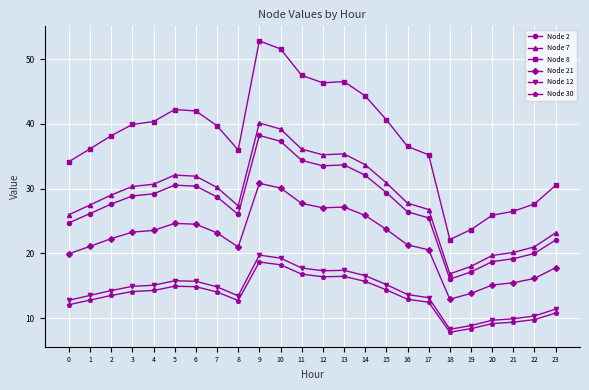

Is this an area chart (filled region under the line)?

No